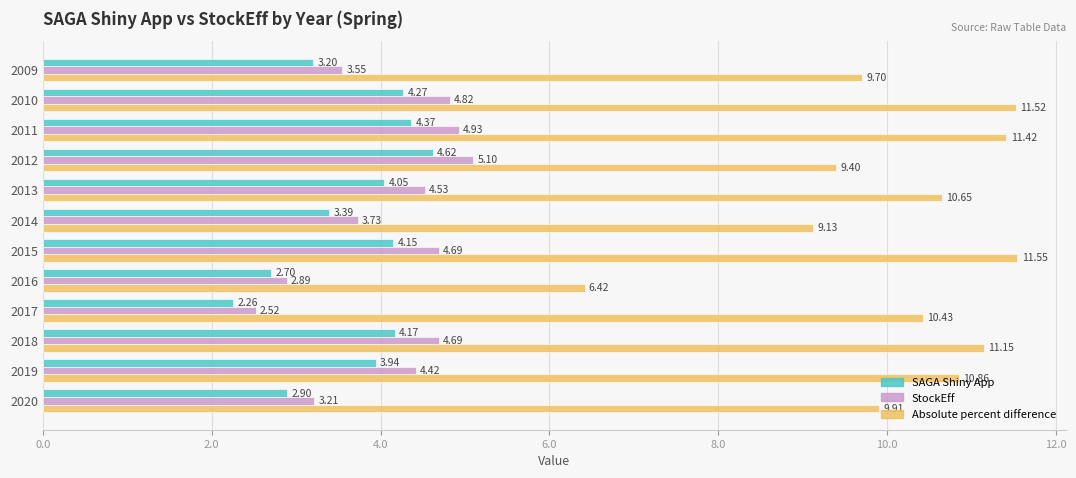

List the series in order of their peak value, highest first.

Absolute percent difference, StockEff, SAGA Shiny App